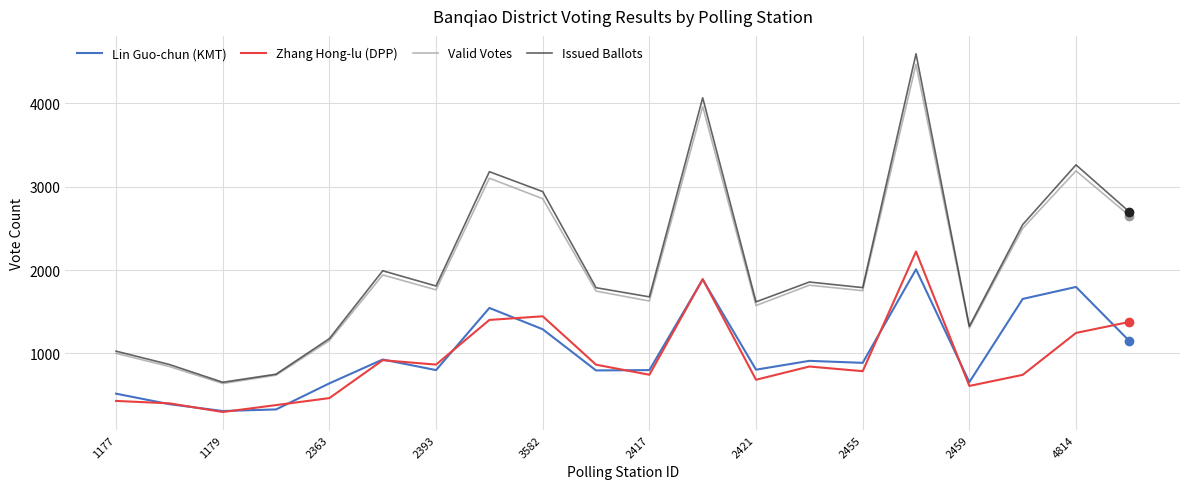

What is the difference between the second highest and minimum values in the Valid Votes series?

3323